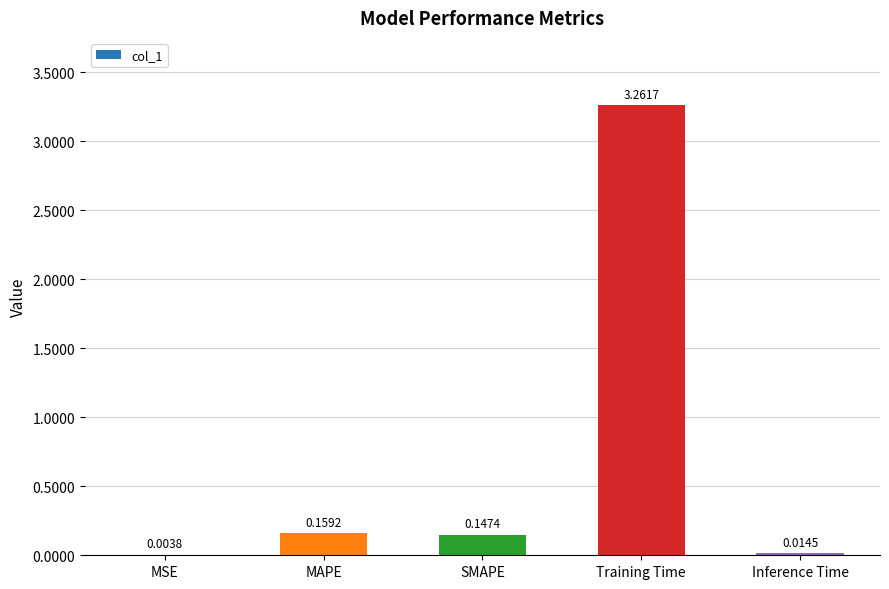

What is the sum of all values?

3.6